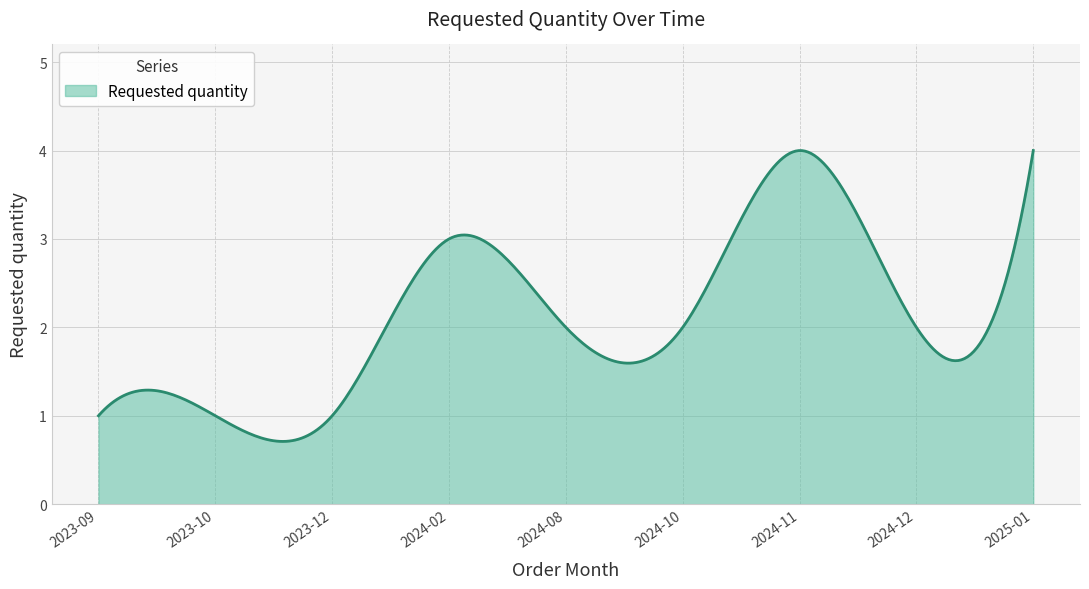

What is the greatest value displayed?

4.0